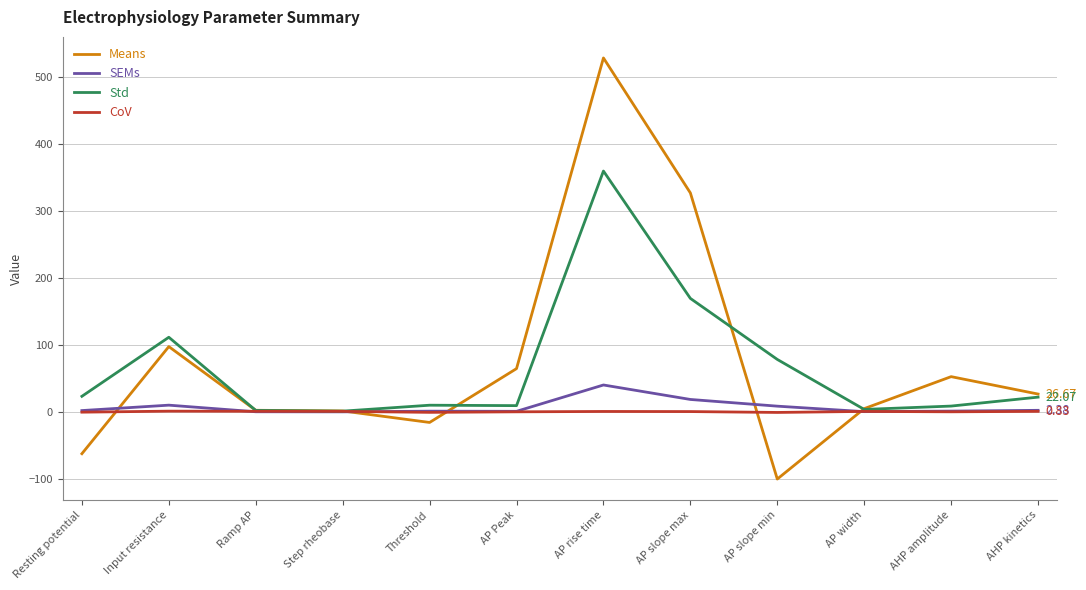

Which series has the largest range (max minus min)?

Means